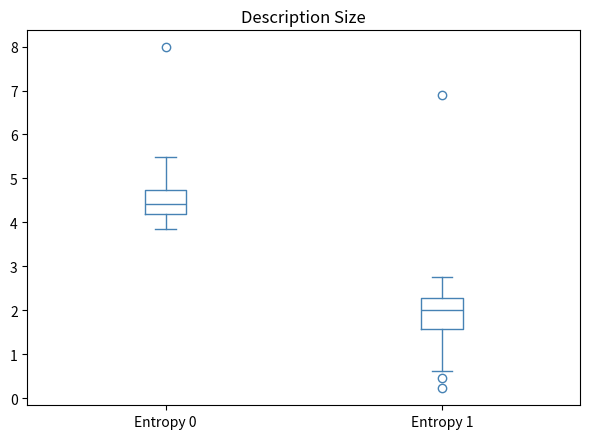

Which box has the lowest median line?

Entropy 1